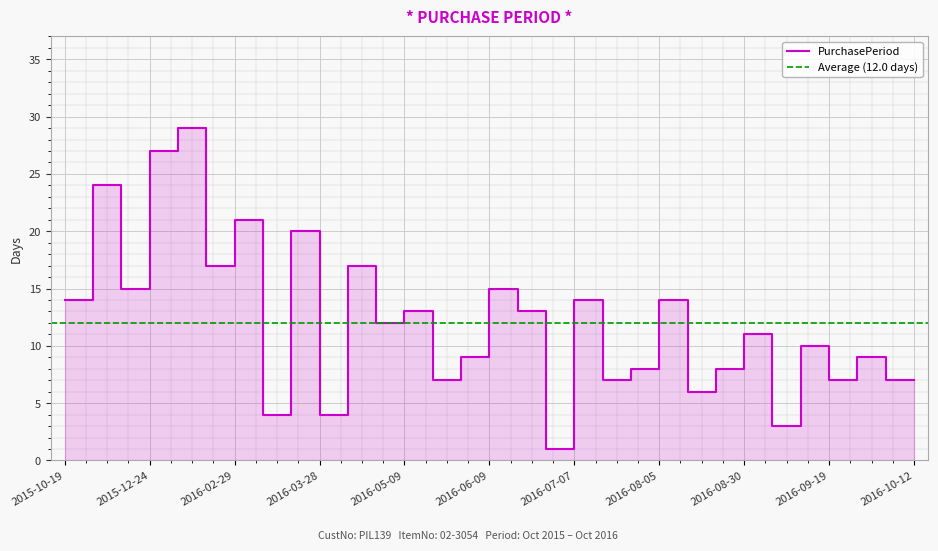

Reading right to left, list all the values displayed in this chart.

2016-10-12=7	2016-10-05=7	2016-09-28=9	2016-09-19=7	2016-09-12=10	2016-09-02=3	2016-08-30=11	2016-08-19=8	2016-08-11=6	2016-08-05=14	2016-07-22=8	2016-07-14=7	2016-07-07=14	2016-06-23=1	2016-06-22=13	2016-06-09=15	2016-05-25=9	2016-05-16=7	2016-05-09=13	2016-04-26=12	2016-04-14=17	2016-03-28=4	2016-03-24=20	2016-03-04=4	2016-02-29=21	2016-02-08=17	2016-01-22=29	2015-12-24=27	2015-11-27=15	2015-11-12=24	2015-10-19=14